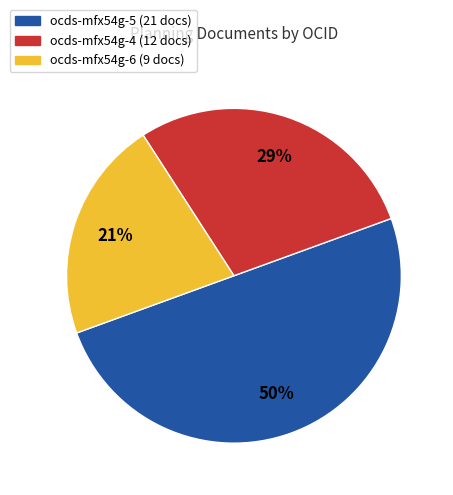

Count the number of slices in the pie.

3